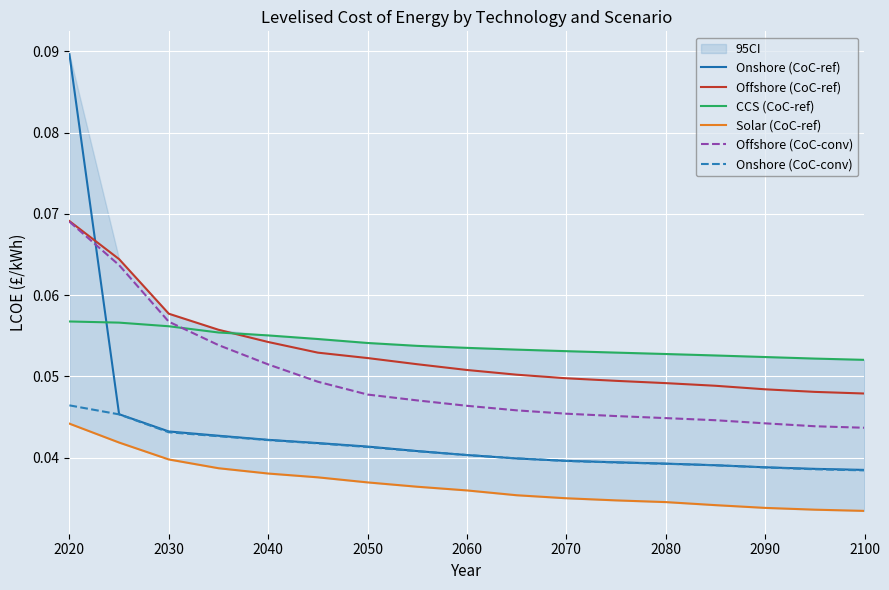

How many times do Onshore (CoC-ref) and Offshore (CoC-ref) cross each other?

1